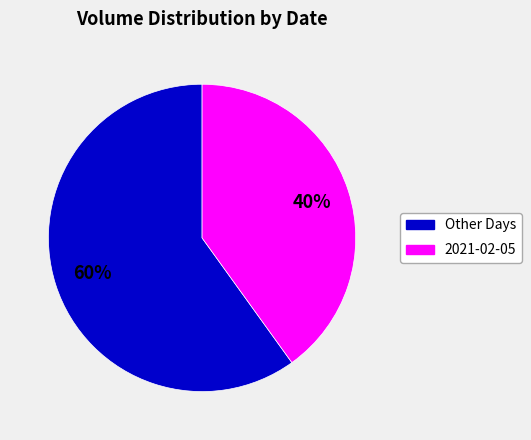

Which has a higher value, 2021-02-05 or Other Days?

Other Days